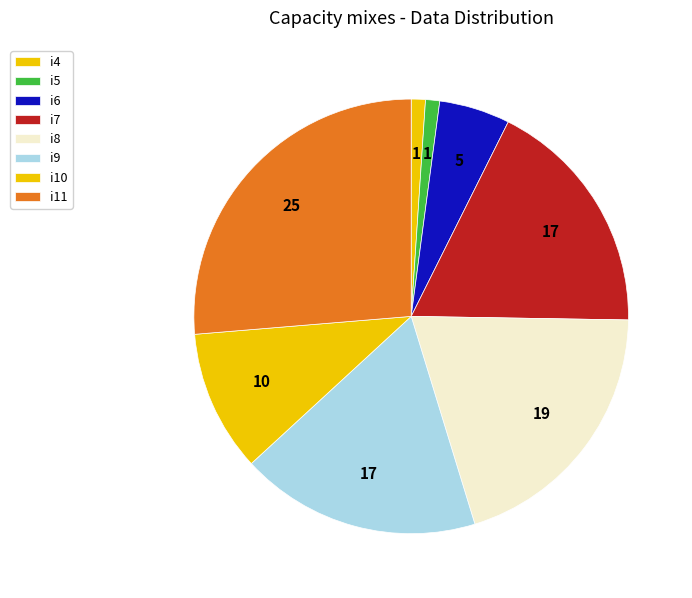

To the nearest percent, what portion does i9 represent?

18%